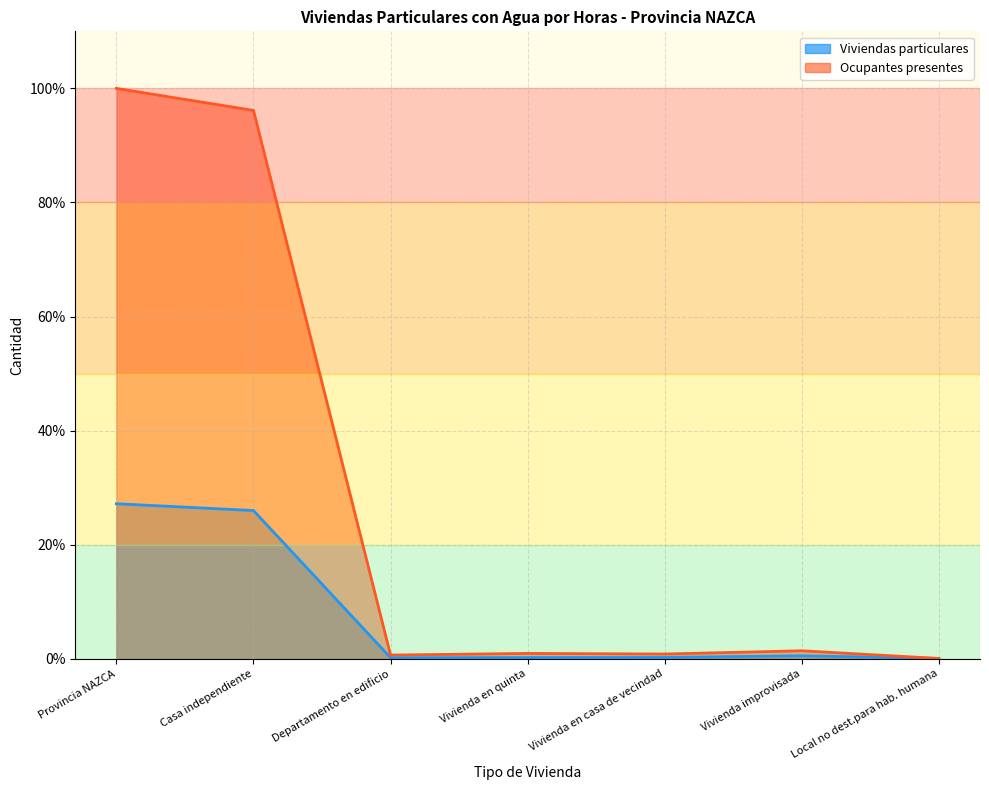

What position from the left is Vivienda en quinta?

4